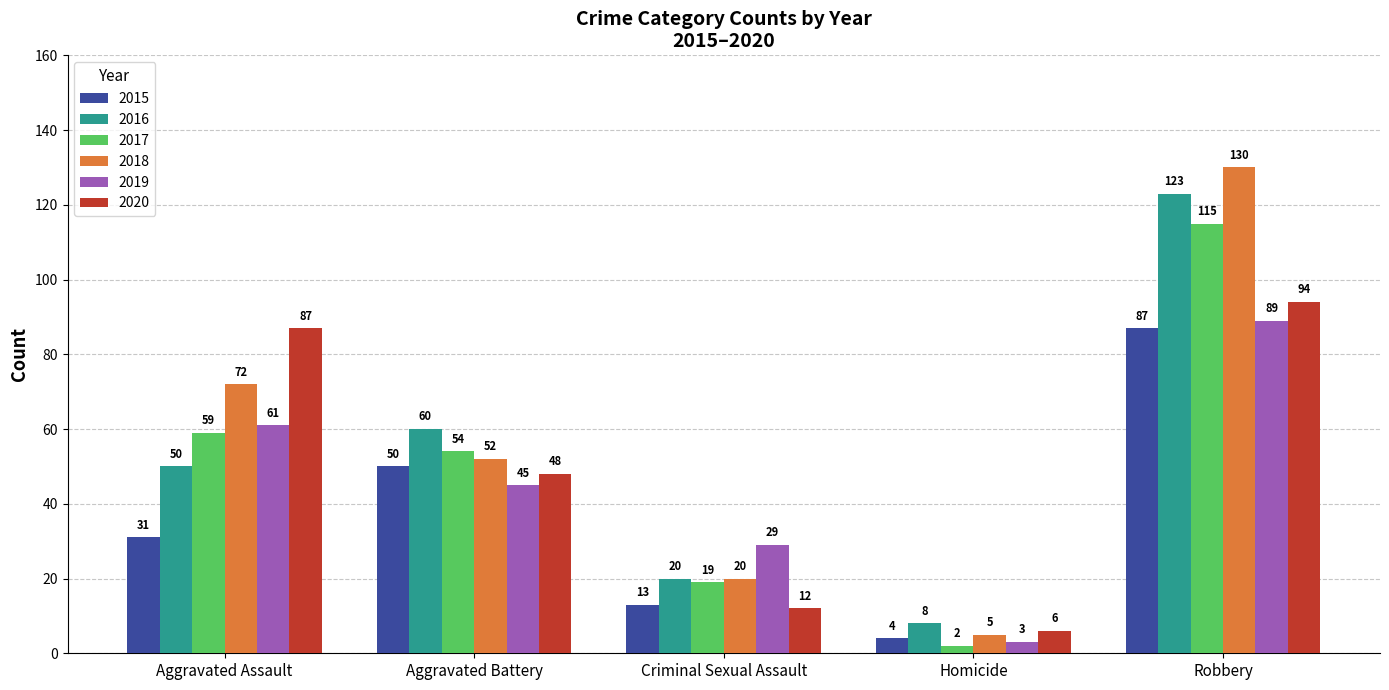

What is the value of the 2019 bar at the 5th from the left?

89